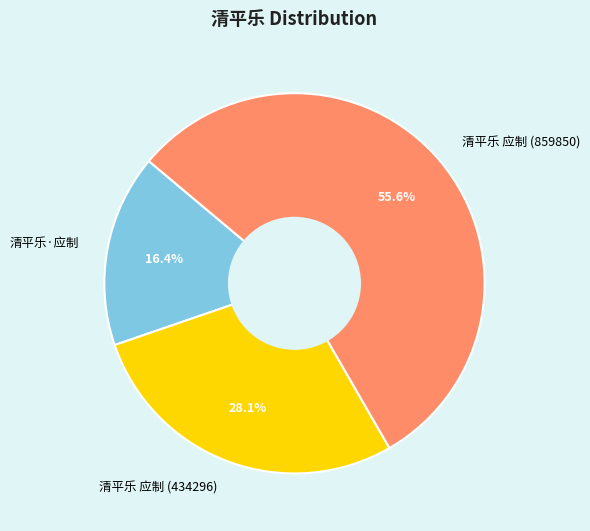

To the nearest percent, what is the average slice percentage?

33%